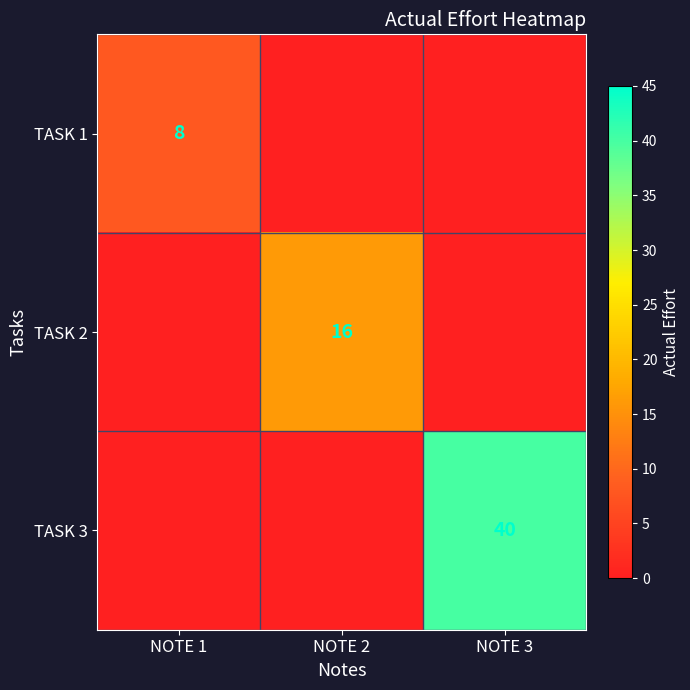

At how many categories does at least one series exceed 26?

1